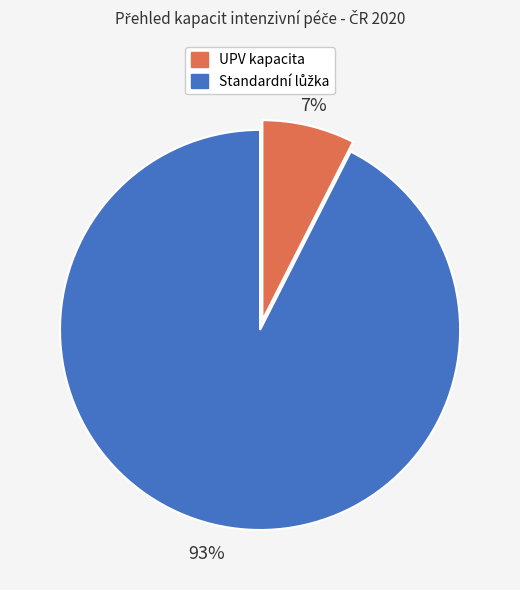

Is there a majority slice in this chart?

Yes